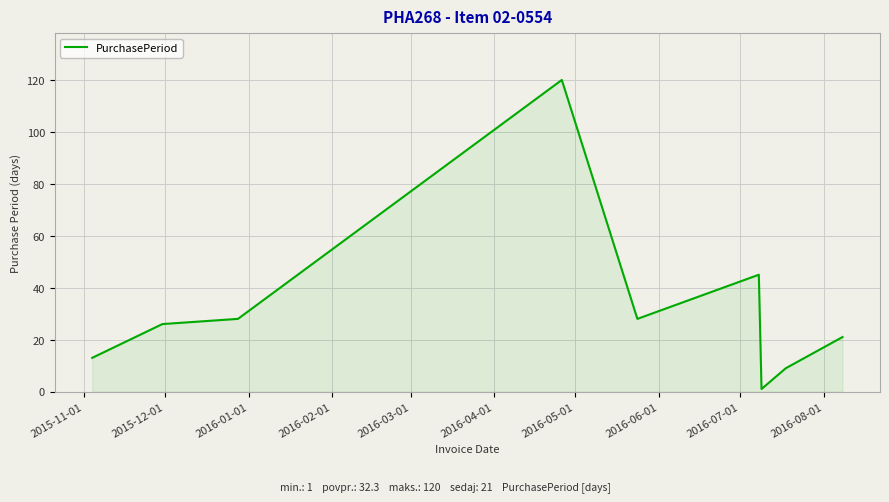

What is the greatest value displayed?

120